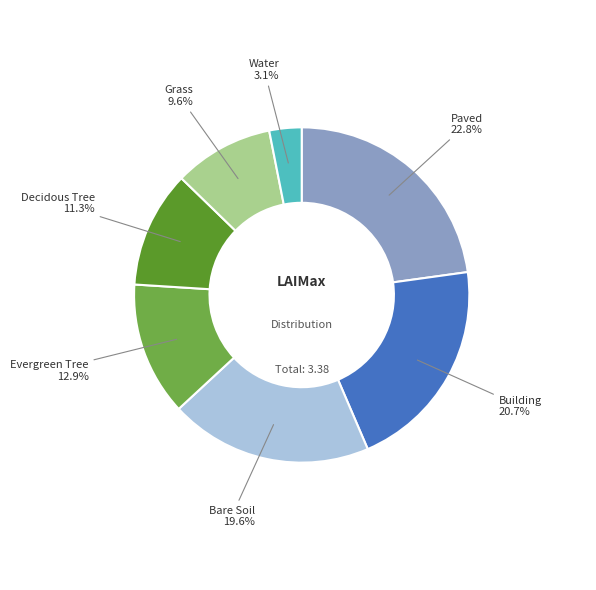

Which slice is the smallest?

Water